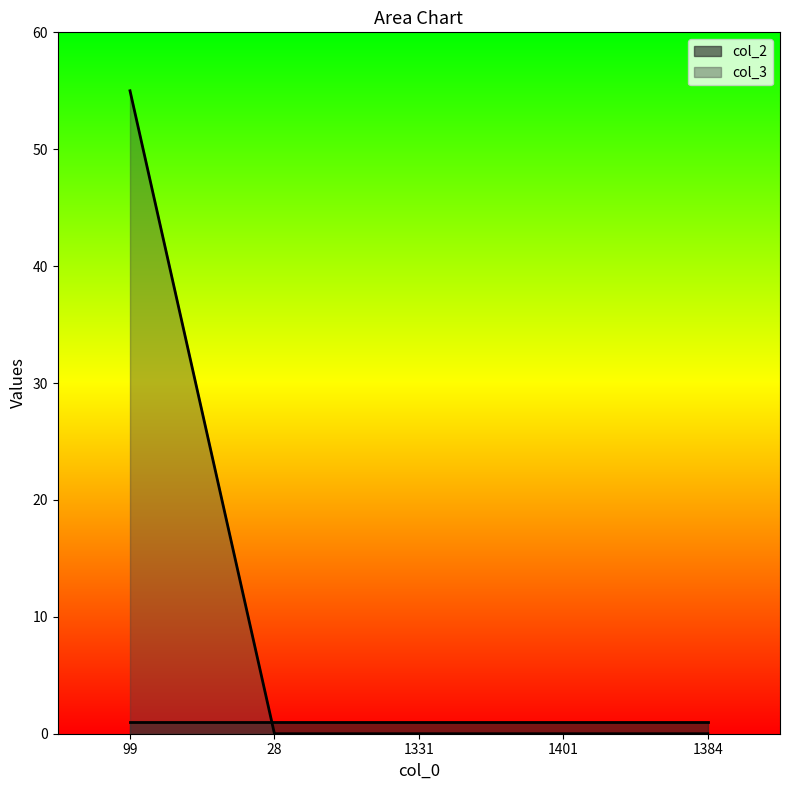

Reading right to left, transcribe all the data shown in this chart.

1384=0	1401=0	1331=0	28=0	99=55